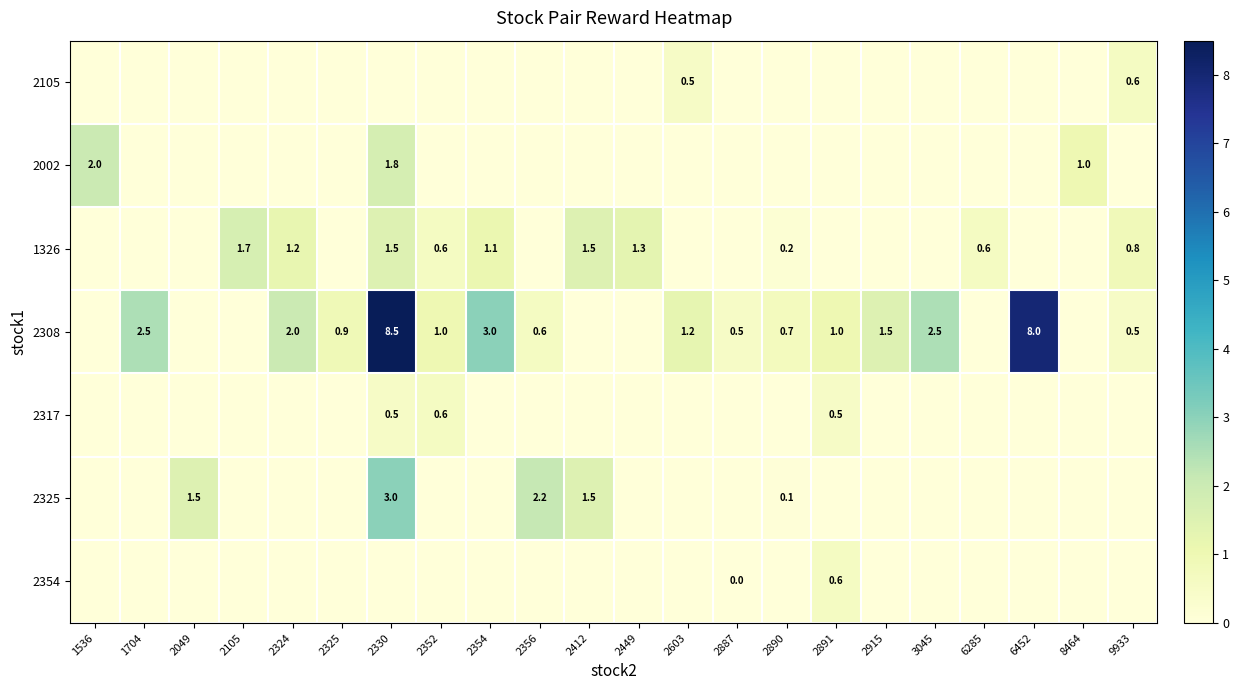

What is the total value across all series at 2049?

1.5